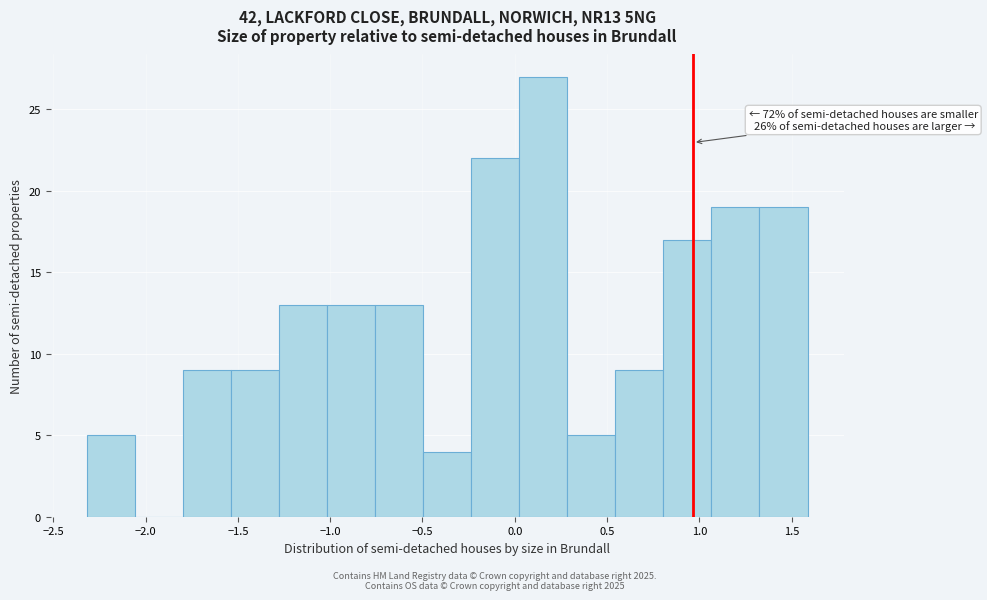

Which range on the x-axis has the tallest bar?

0.00 to 0.30